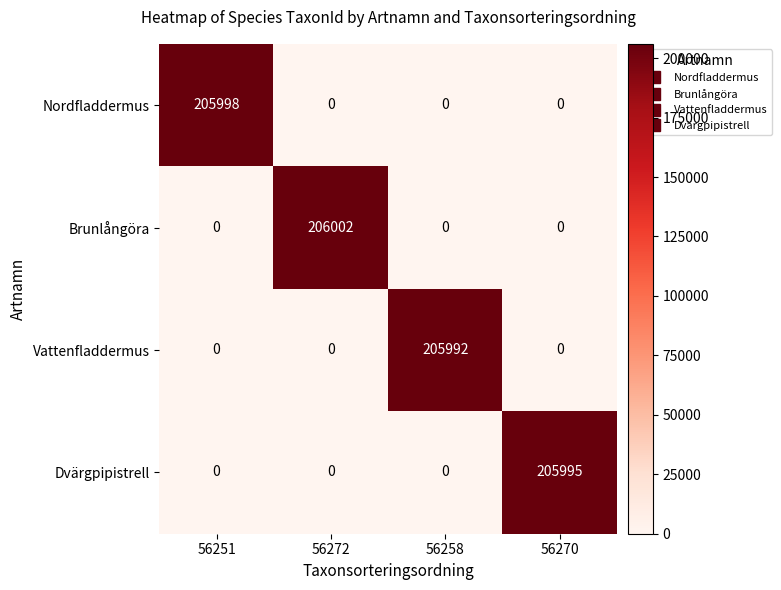

Is the value of Brunlångöra at 56251 greater than the value of Vattenfladdermus at 56258?

No